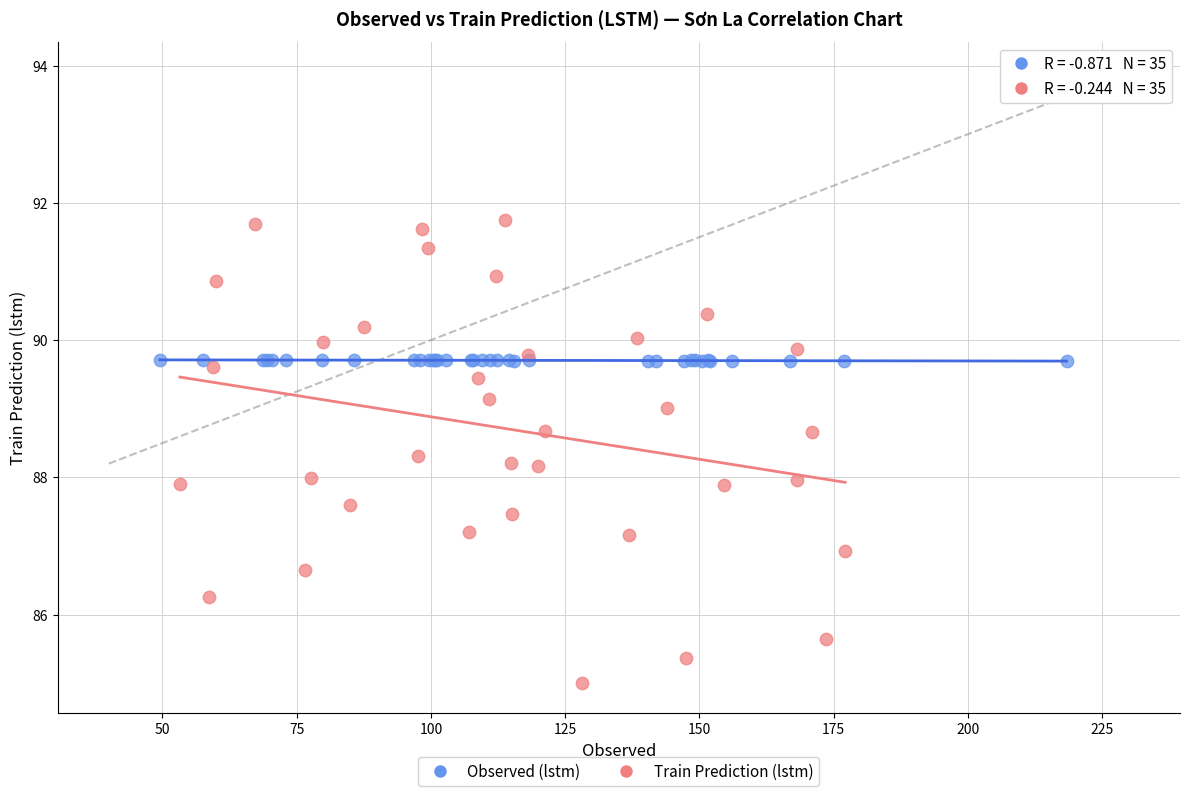

Which series contains the highest Y value?

Train Prediction (lstm)